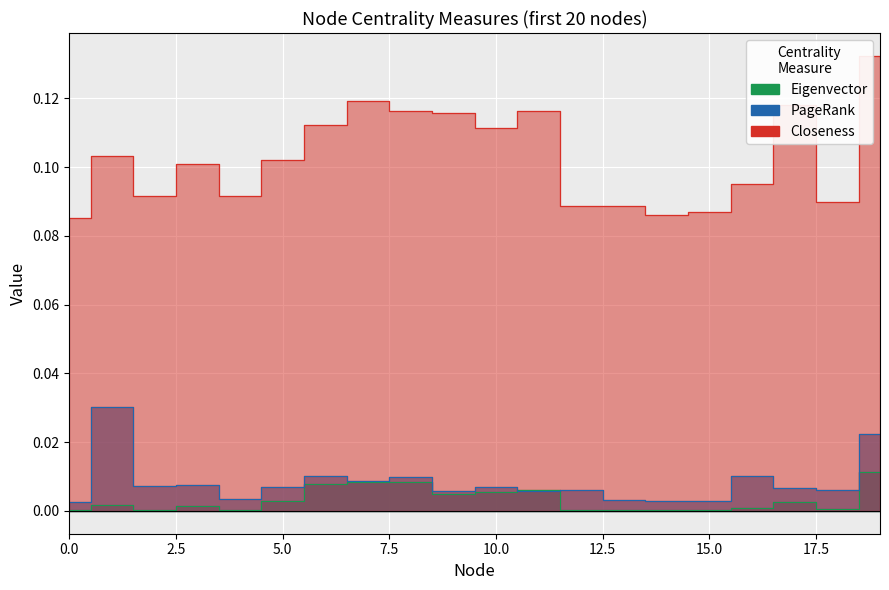

What are all the series names shown in the legend?

Eigenvector, PageRank, Closeness